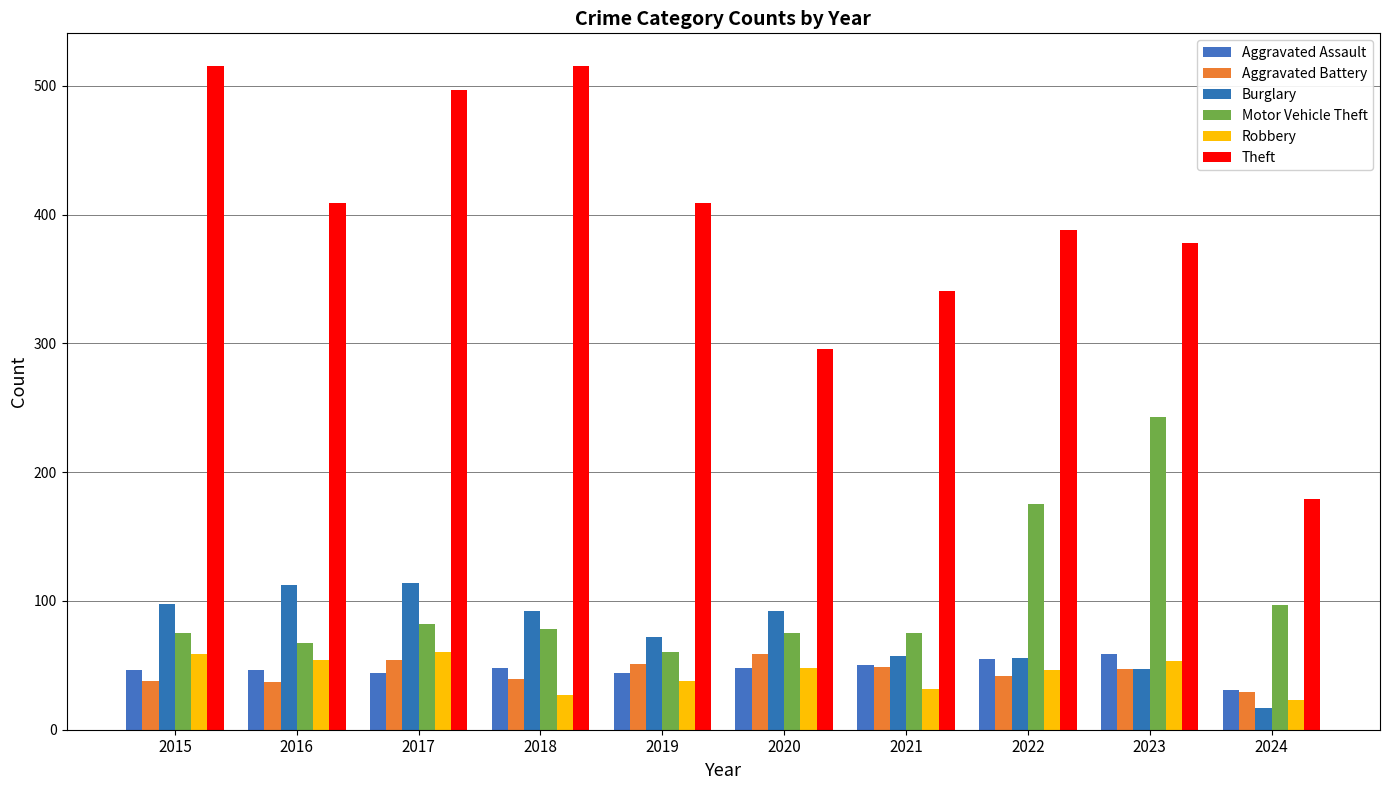

Between 2017 and 2021, which is larger?

2021